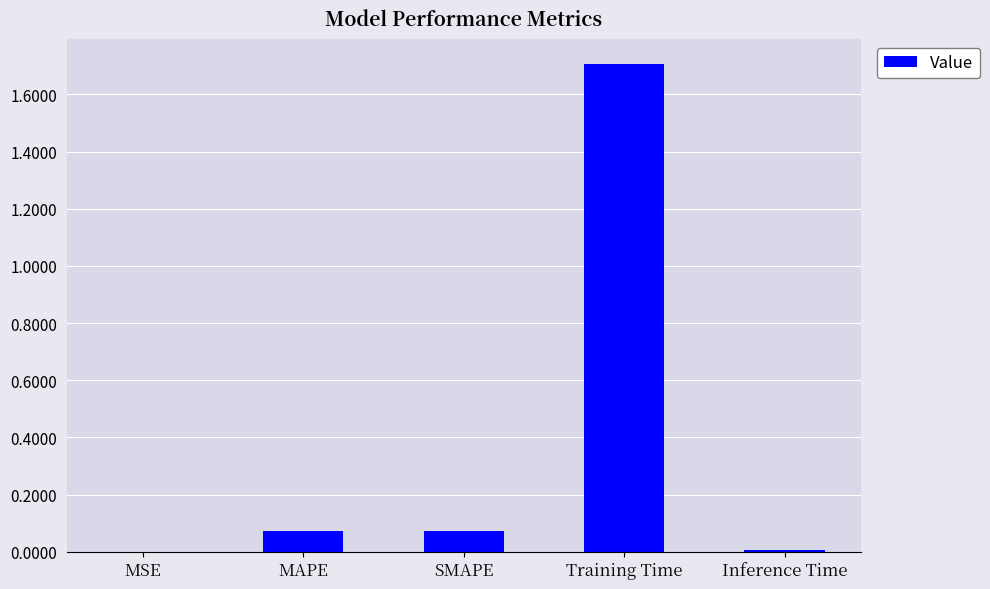

Which category has the highest value across all series?

Training Time